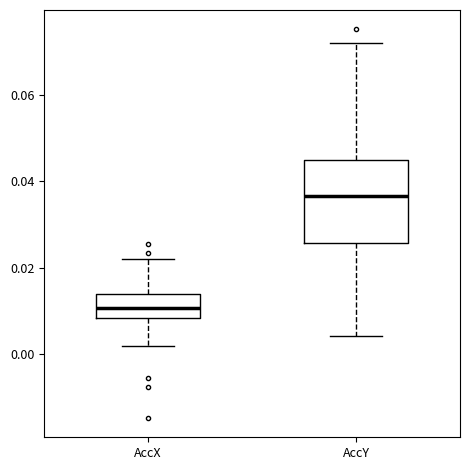

Reading left to right, transcribe this box plot: for each box, give where its median line is, the range the box spans, and where its two whiskers end, as read against the y-axis. The values are not printed on the chart, so give them approximately, as read against the axis.

AccX: median 0.010, box 0.008 to 0.014, whiskers 0.002 to 0.022
AccY: median 0.036, box 0.026 to 0.044, whiskers 0.004 to 0.072